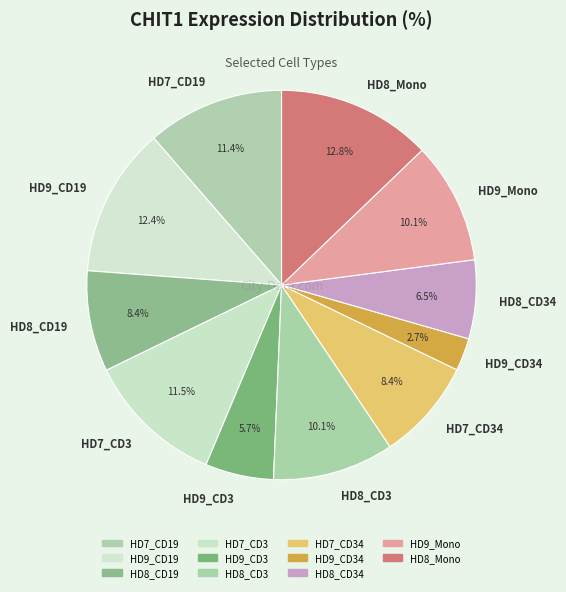

How many segments does this pie chart have?

11